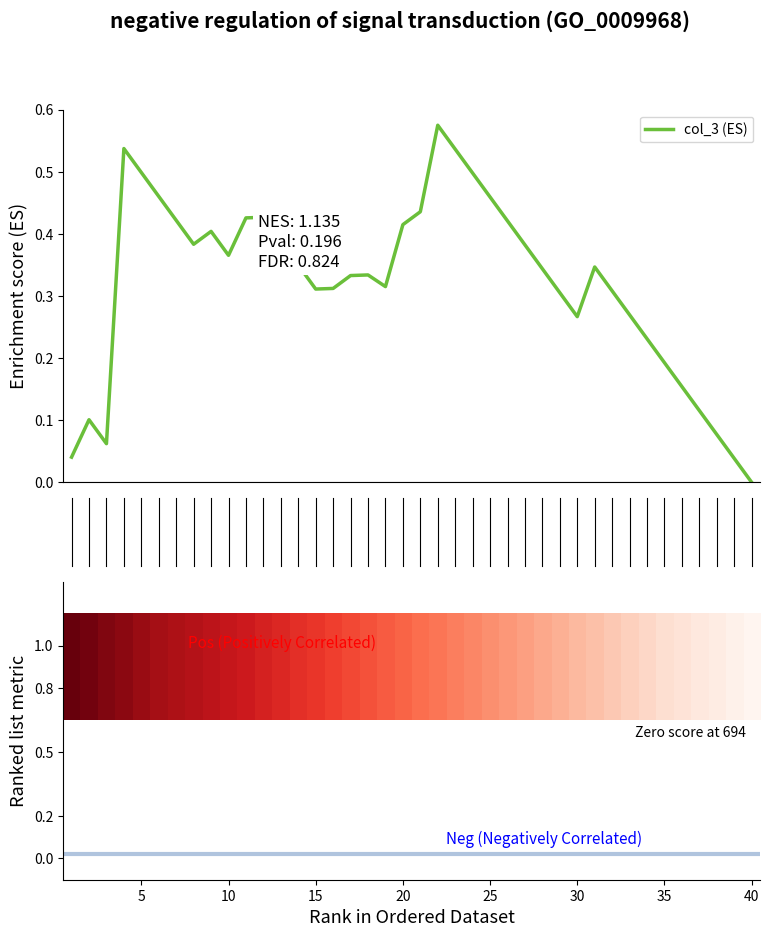

How many lines are shown in the chart?

1